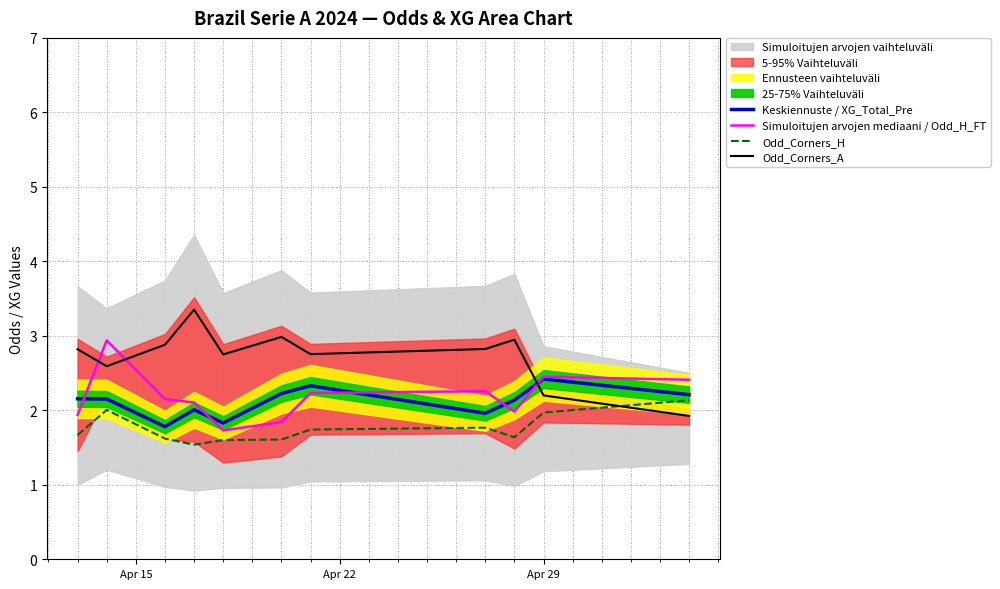

What is the lowest value of the Odd_Corners_H series?

1.5